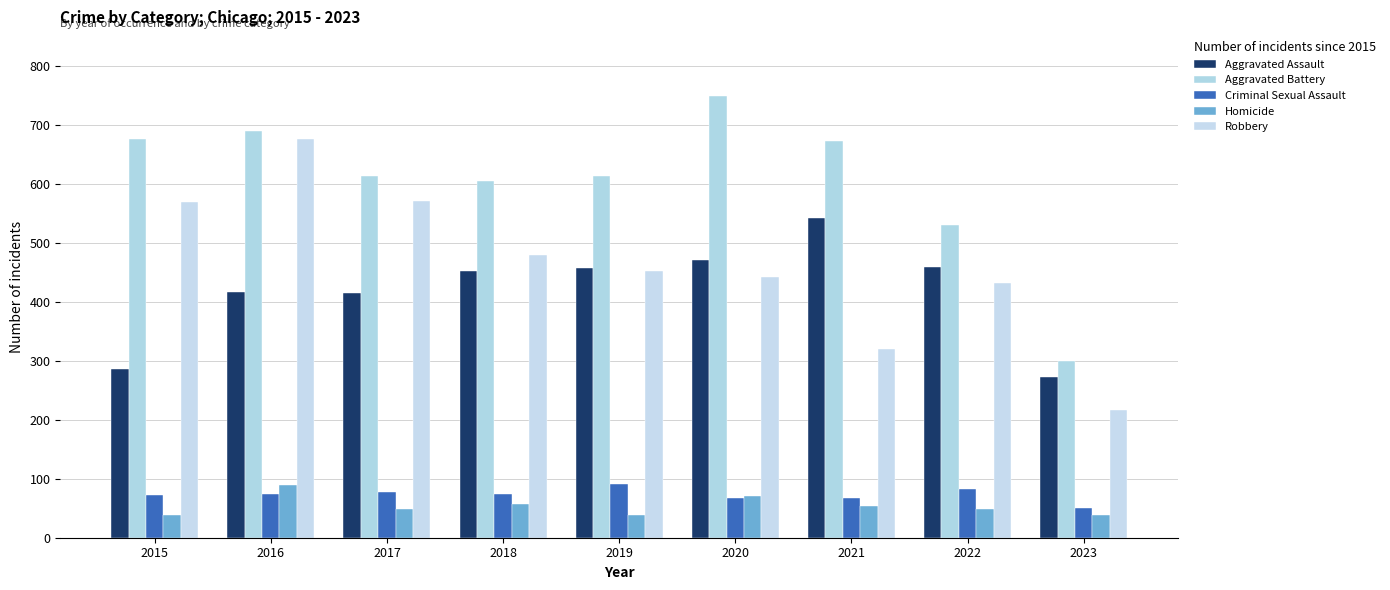

What is the average value of the Aggravated Battery series?

606